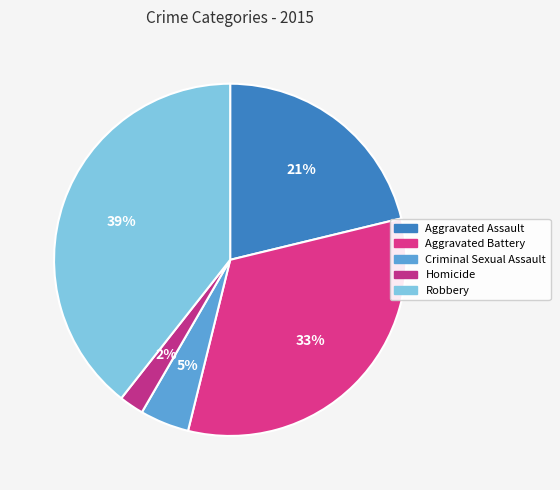

Does any single category account for the majority?

No